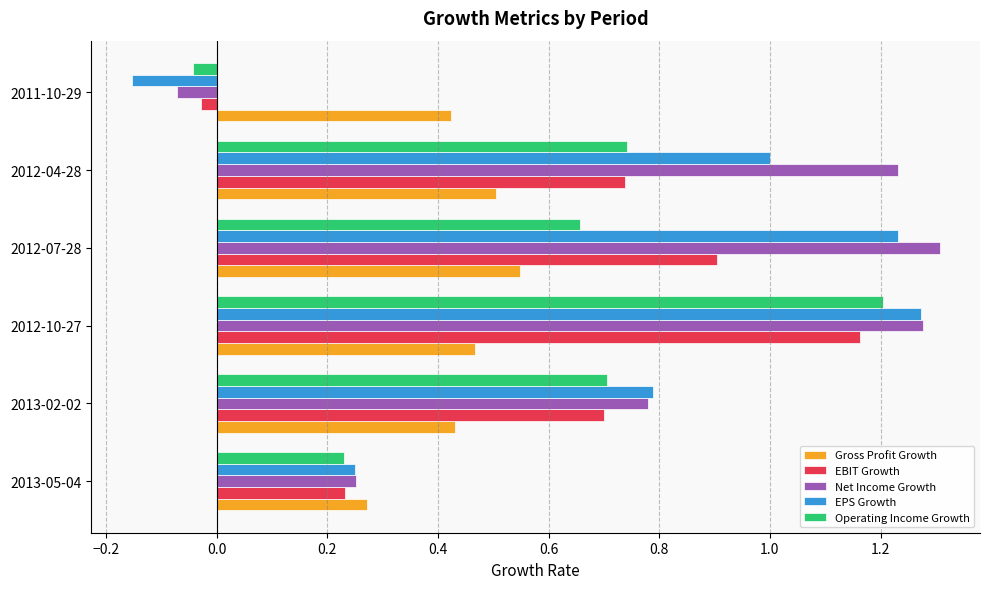

Where is Gross Profit Growth nearest to the value 0?

2013-05-04